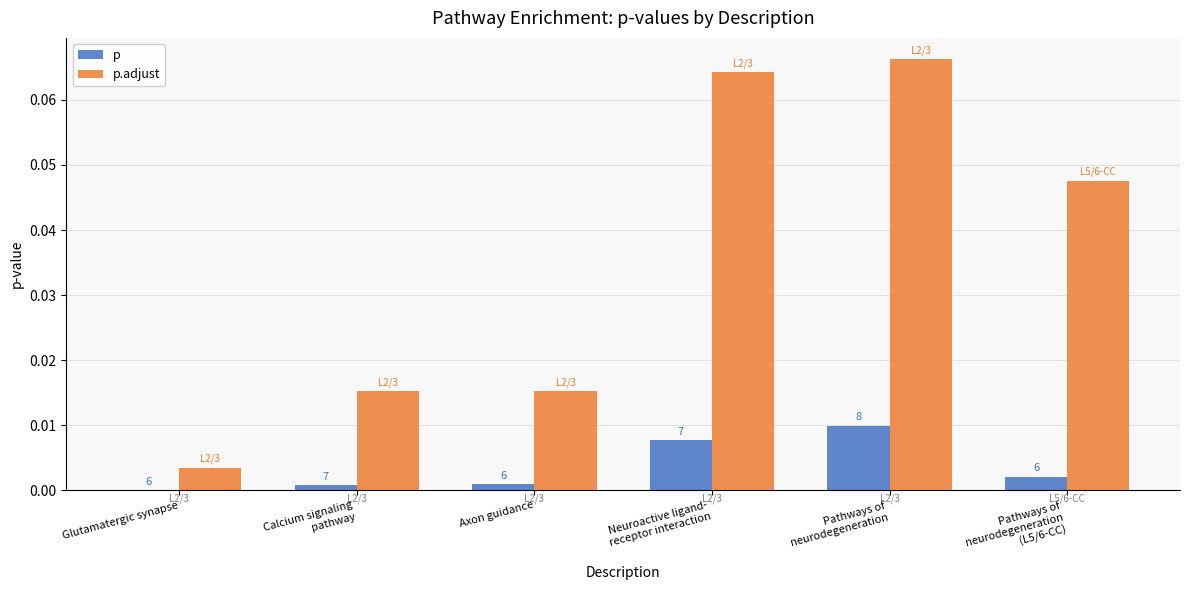

What are all the series names shown in the legend?

p, p.adjust